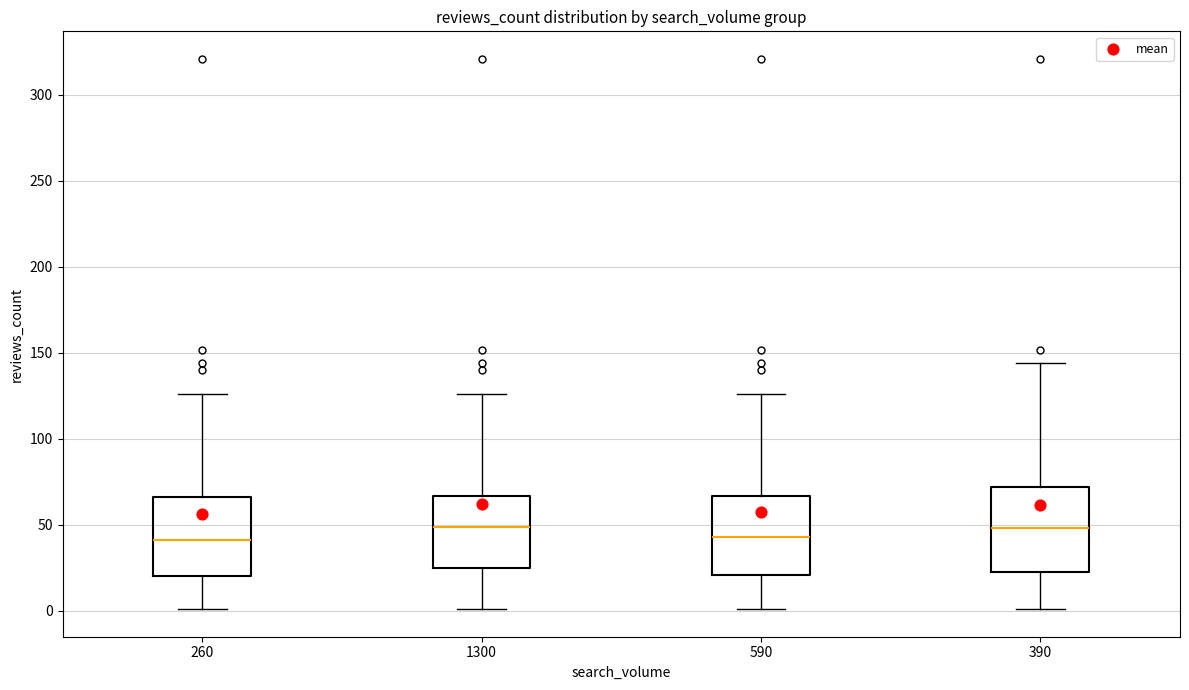

Reading left to right, read every box against the y-axis: the position of its median line, the range the box covers, and the ends of its whiskers. The values are not printed on the chart, so give them approximately, as read against the axis.

260: median 40, box 20 to 65, whiskers 0 to 125
1300: median 50, box 25 to 65, whiskers 0 to 125
590: median 45, box 20 to 65, whiskers 0 to 125
390: median 50, box 25 to 70, whiskers 0 to 145